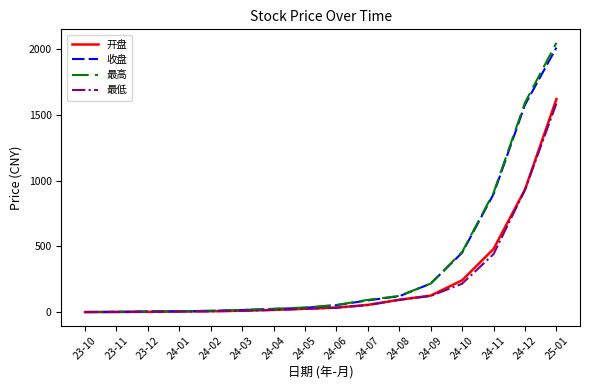

At which category is the sum across all series the highest?

25-01